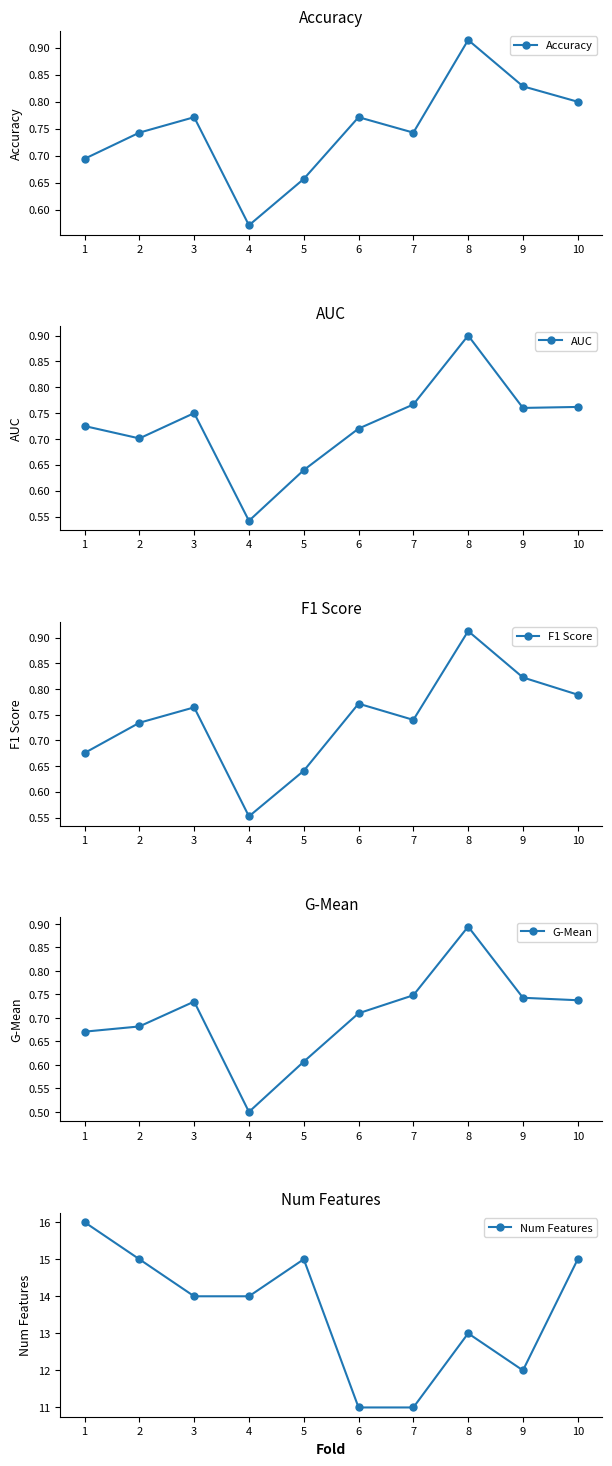

Rank the categories by Num Features value from lowest to highest.

6, 7, 9, 8, 3, 4, 2, 5, 10, 1